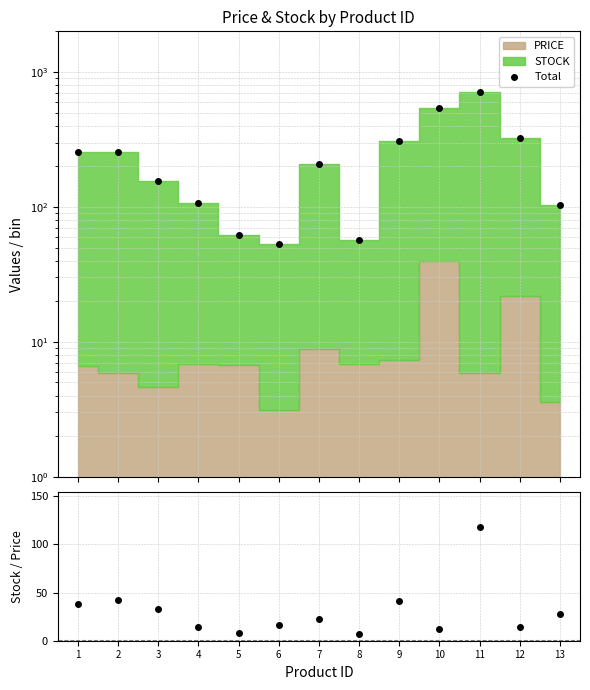

What is the spread (max minus min) of values at 7?

186.4